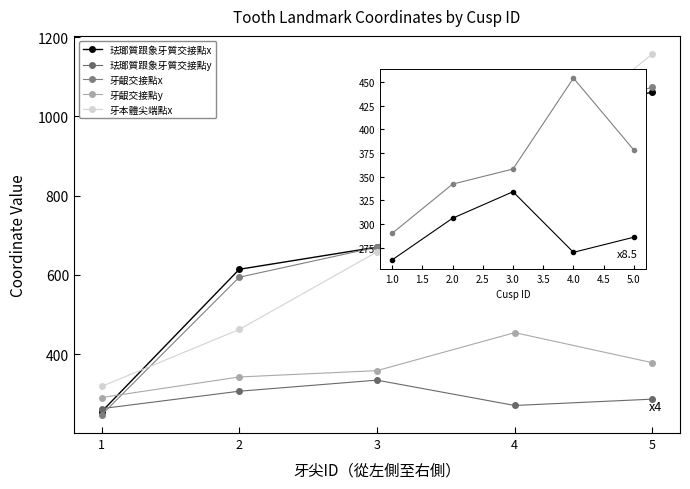

What is the average value of the 珐瑯質跟象牙質交接點x series?

715